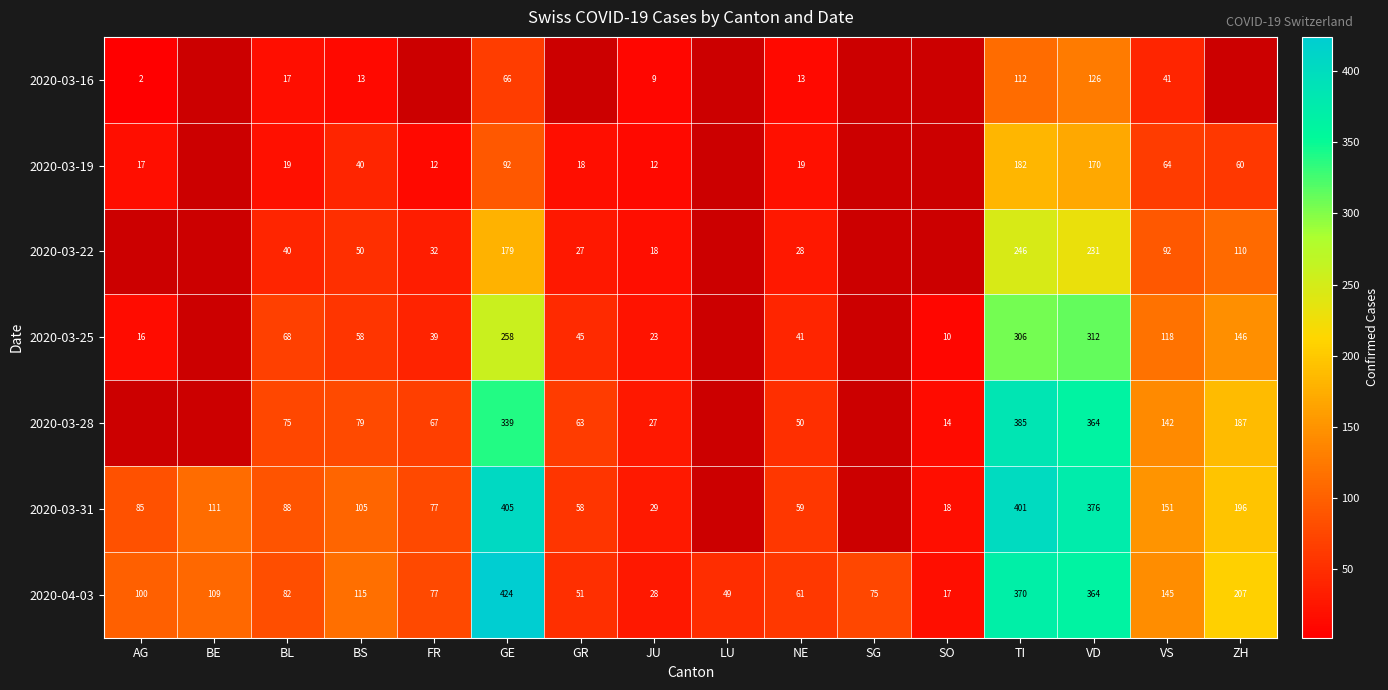

Rank the categories by 2020-04-03 value from lowest to highest.

SO, JU, LU, GR, NE, SG, FR, BL, AG, BE, BS, VS, ZH, VD, TI, GE